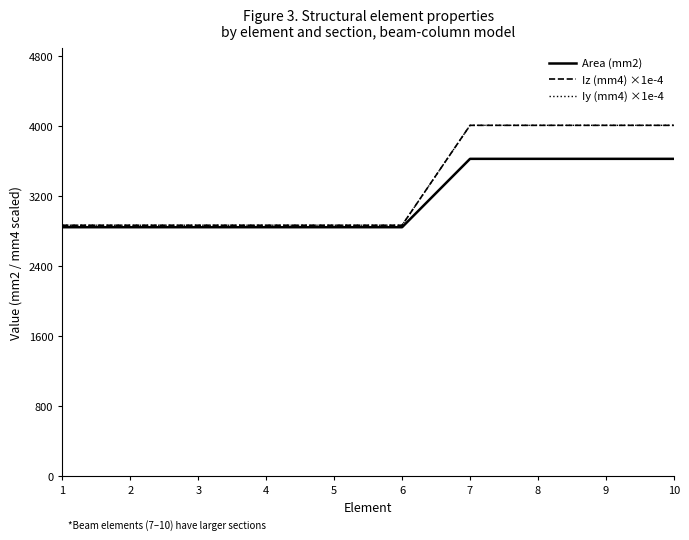

Is this an area chart (filled region under the line)?

No